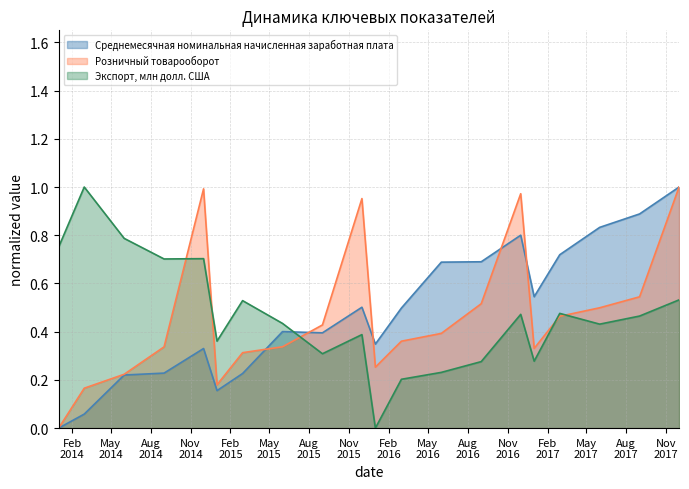

Reading right to left, list all the values displayed in this chart.

Среднемесячная номинальная начисленная заработная плата: 2017-12=1.0	2017-09=0.9	2017-06=0.8	2017-03=0.7	2017-01=0.5	2016-12=0.8	2016-09=0.7	2016-06=0.7	2016-03=0.5	2016-01=0.3	2015-12=0.5	2015-09=0.4	2015-06=0.4	2015-03=0.2	2015-01=0.2	2014-12=0.3	2014-09=0.2	2014-06=0.2	2014-03=0.1	2014-01=0.0
Розничный товарооборот: 2017-12=1.0	2017-09=0.5	2017-06=0.5	2017-03=0.5	2017-01=0.3	2016-12=1.0	2016-09=0.5	2016-06=0.4	2016-03=0.4	2016-01=0.3	2015-12=1.0	2015-09=0.4	2015-06=0.3	2015-03=0.3	2015-01=0.2	2014-12=1.0	2014-09=0.3	2014-06=0.2	2014-03=0.2	2014-01=0.0
Экспорт, млн долл. США: 2017-12=0.5	2017-09=0.5	2017-06=0.4	2017-03=0.5	2017-01=0.3	2016-12=0.5	2016-09=0.3	2016-06=0.2	2016-03=0.2	2016-01=0.0	2015-12=0.4	2015-09=0.3	2015-06=0.4	2015-03=0.5	2015-01=0.4	2014-12=0.7	2014-09=0.7	2014-06=0.8	2014-03=1.0	2014-01=0.8